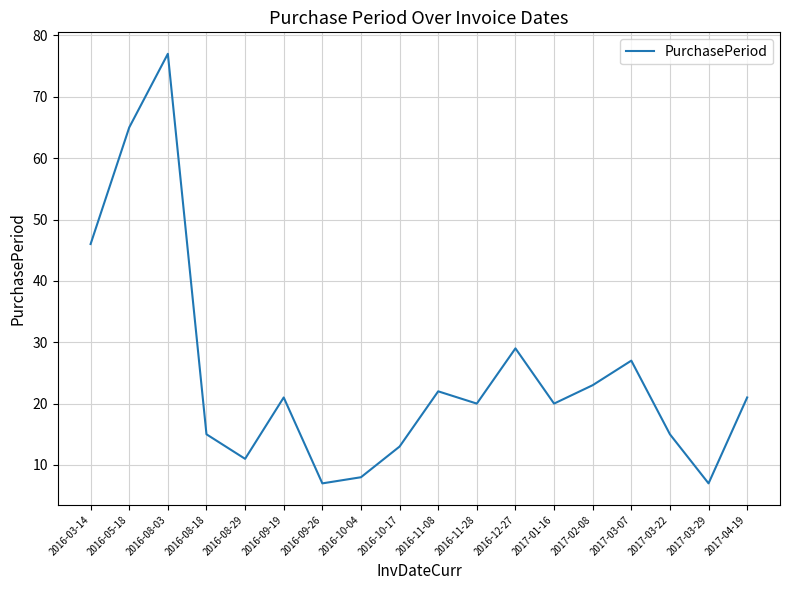

What is the difference between the values at 2017-03-07 and 2016-10-17?

14